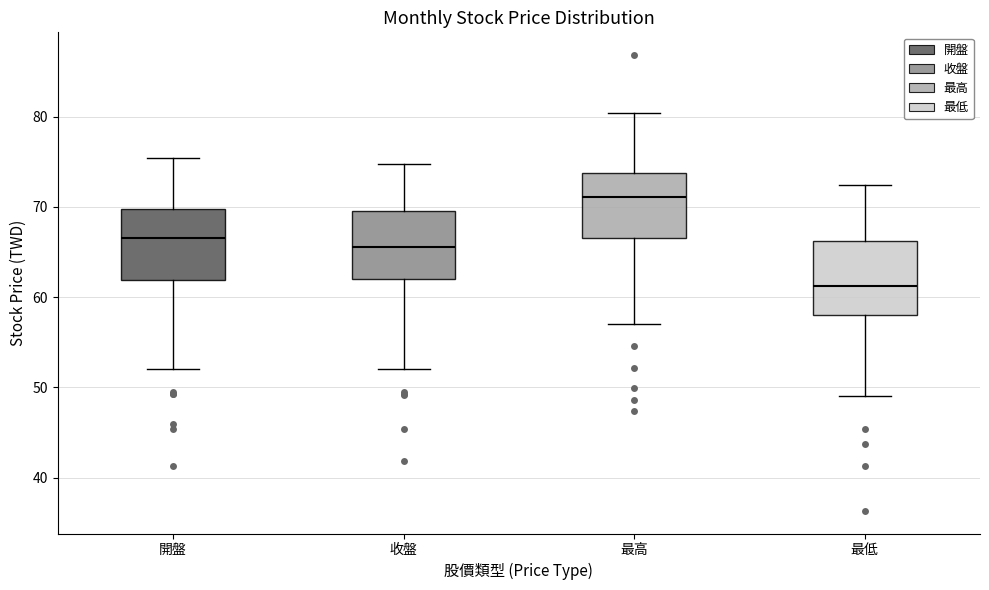

Reading left to right, read every box against the y-axis: the position of its median line, the range the box covers, and the ends of its whiskers. The values are not printed on the chart, so give them approximately, as read against the axis.

開盤: median 67, box 62 to 70, whiskers 52 to 75
收盤: median 66, box 62 to 70, whiskers 52 to 75
最高: median 71, box 67 to 74, whiskers 57 to 80
最低: median 61, box 58 to 66, whiskers 49 to 72